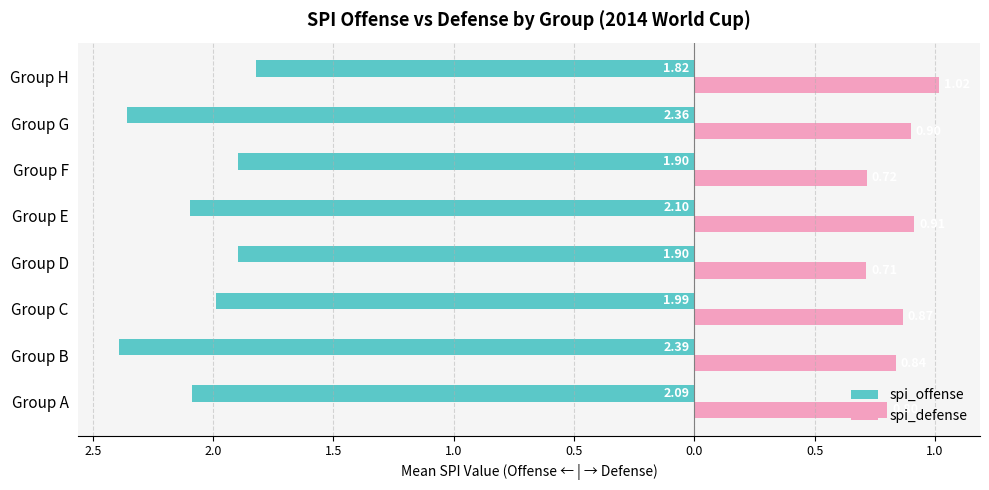

What are all the series names shown in the legend?

spi_offense, spi_defense